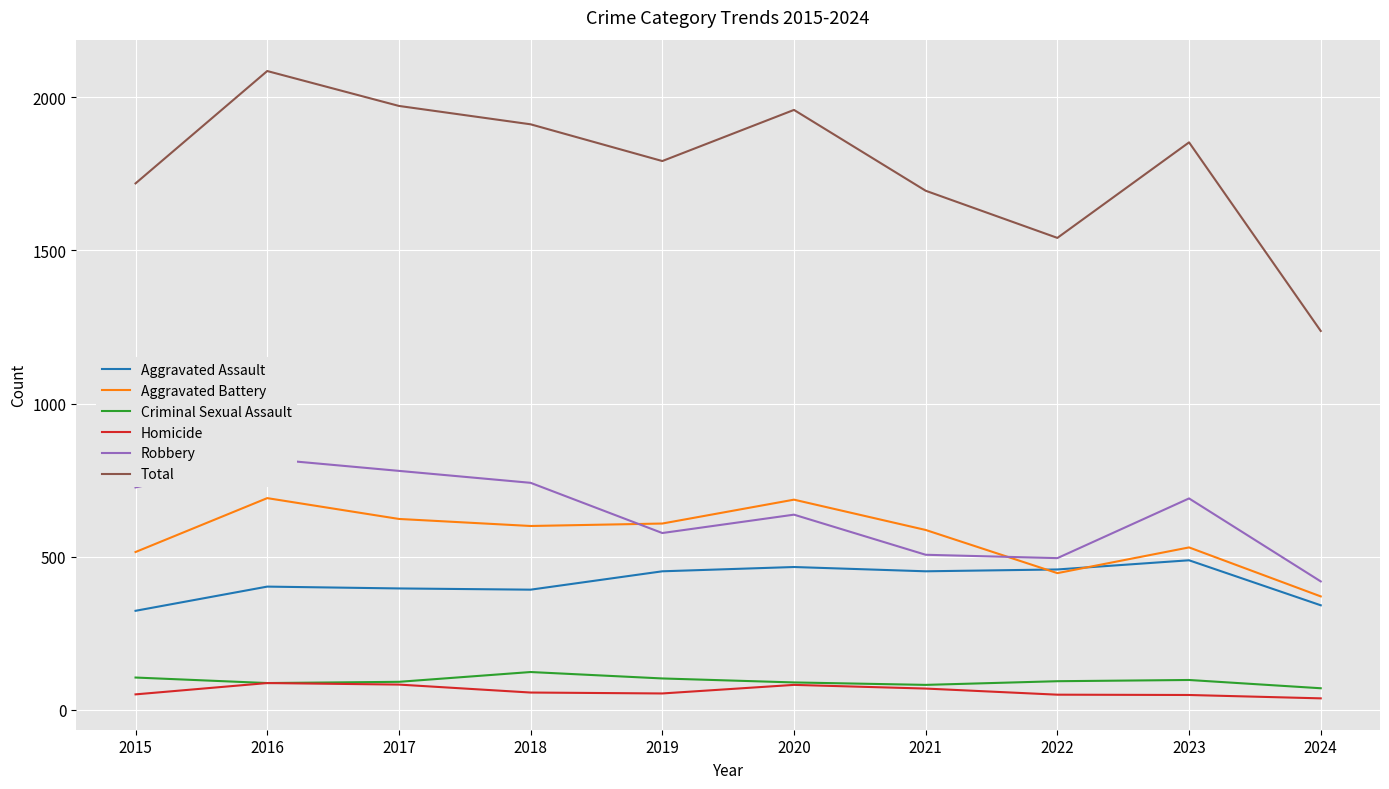

Is it true that Aggravated Assault equals 341 at 2024?

True